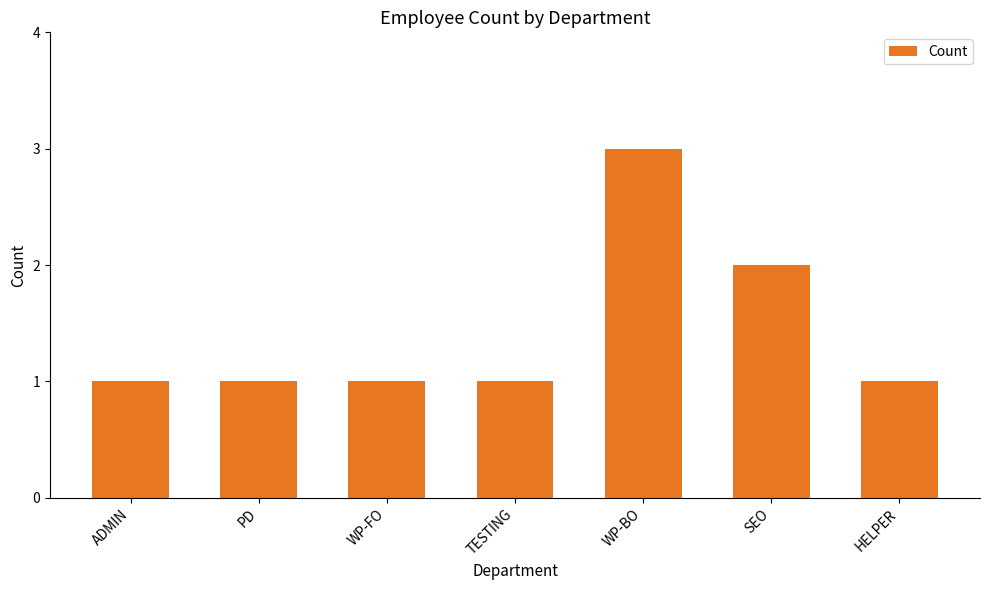

What is the value of the 5th bar from the left?

3